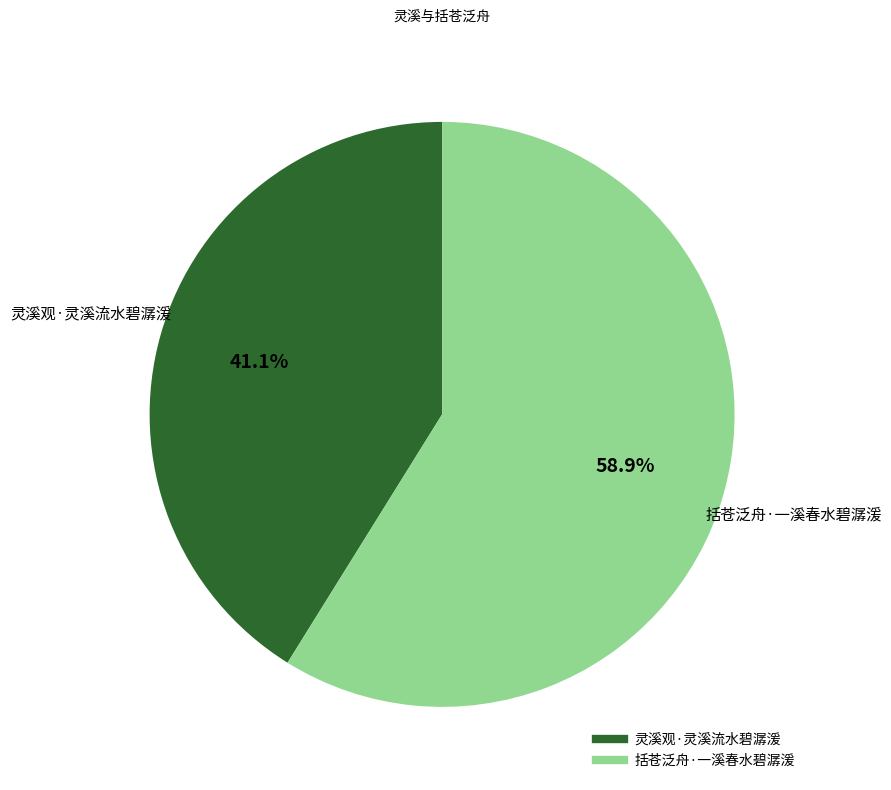

What is the largest slice in the pie chart?

括苍泛舟·一溪春水碧潺湲